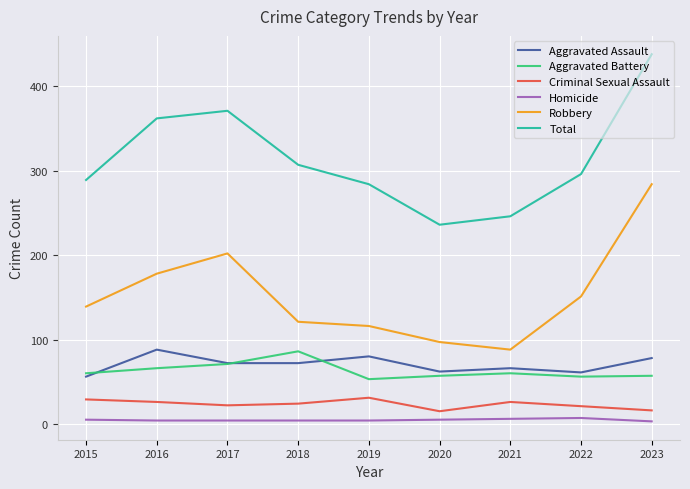

True or false: Homicide and Criminal Sexual Assault cross at least once.

False